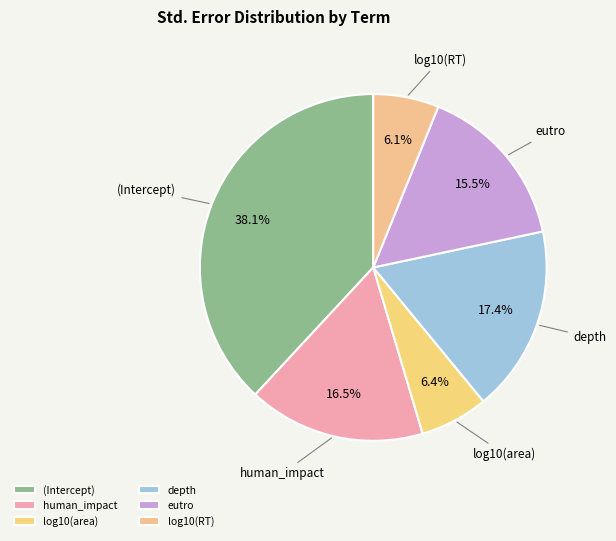

Is (Intercept) the majority of the pie?

No